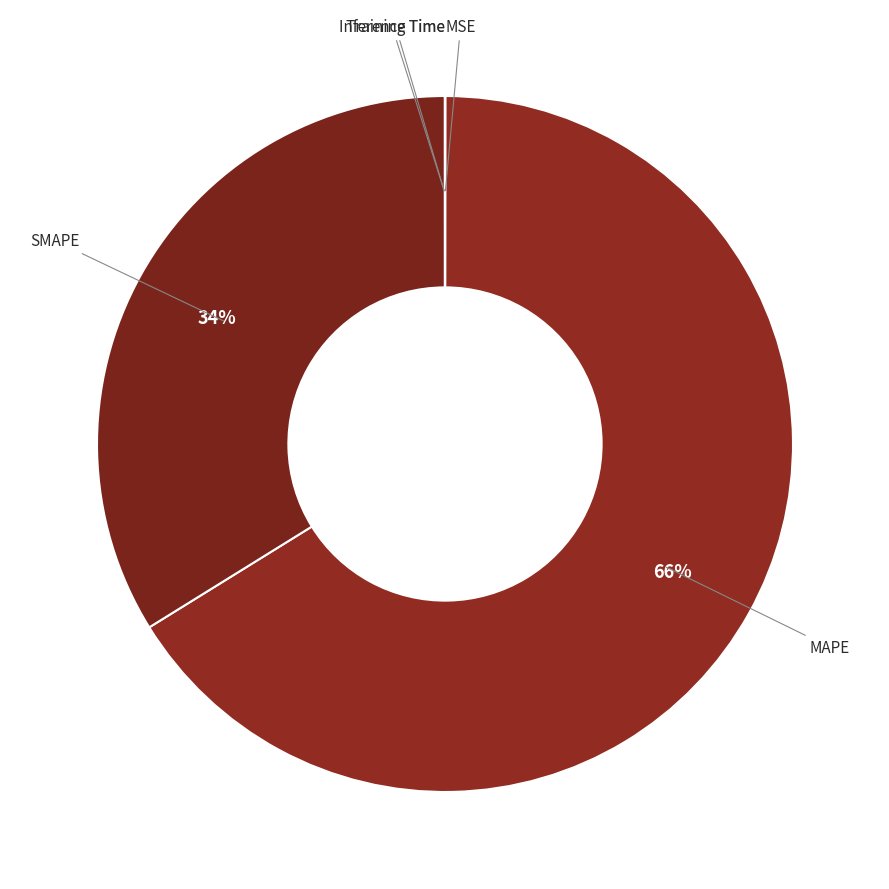

To the nearest percent, what is the difference between the largest and smallest slice percentages?

66%